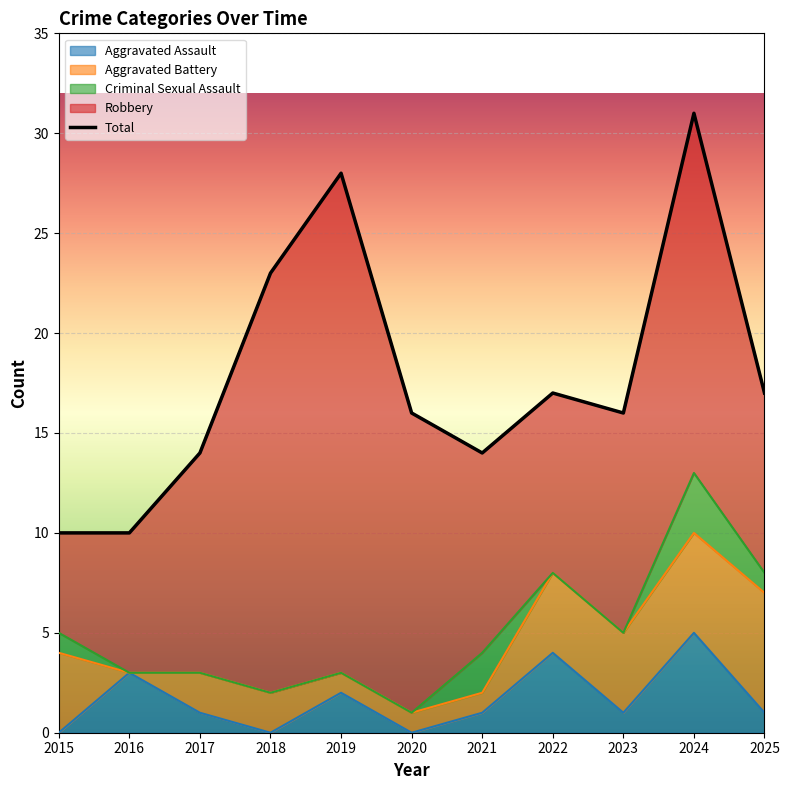

What are all the series names shown in the legend?

Aggravated Assault, Aggravated Battery, Criminal Sexual Assault, Robbery, Total